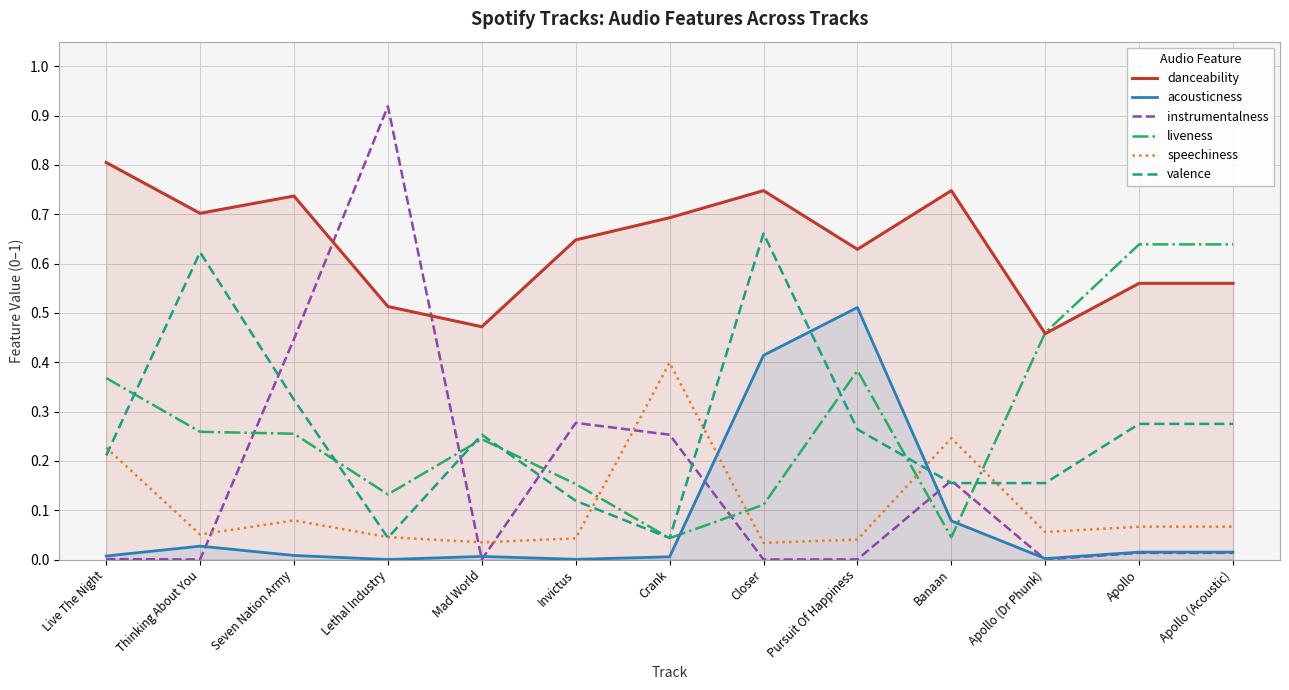

Does the chart display data point markers on the line(s)?

No